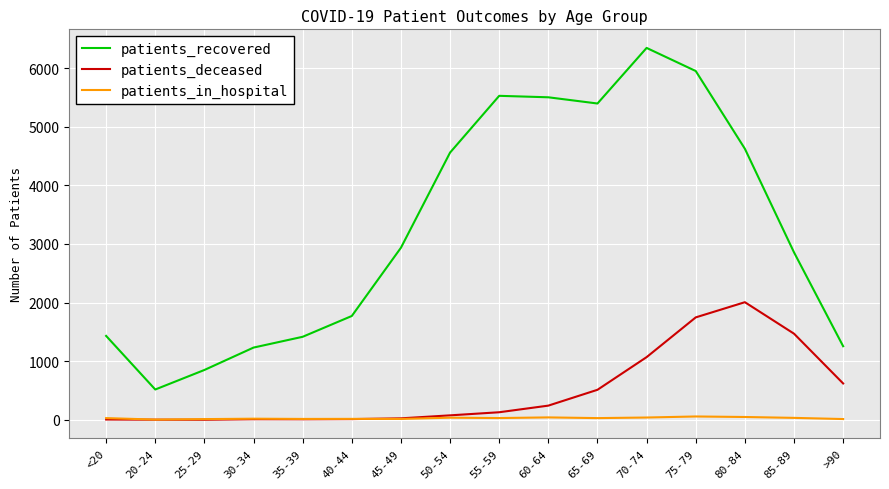

True or false: patients_deceased has more than 1 interior local peaks.

True